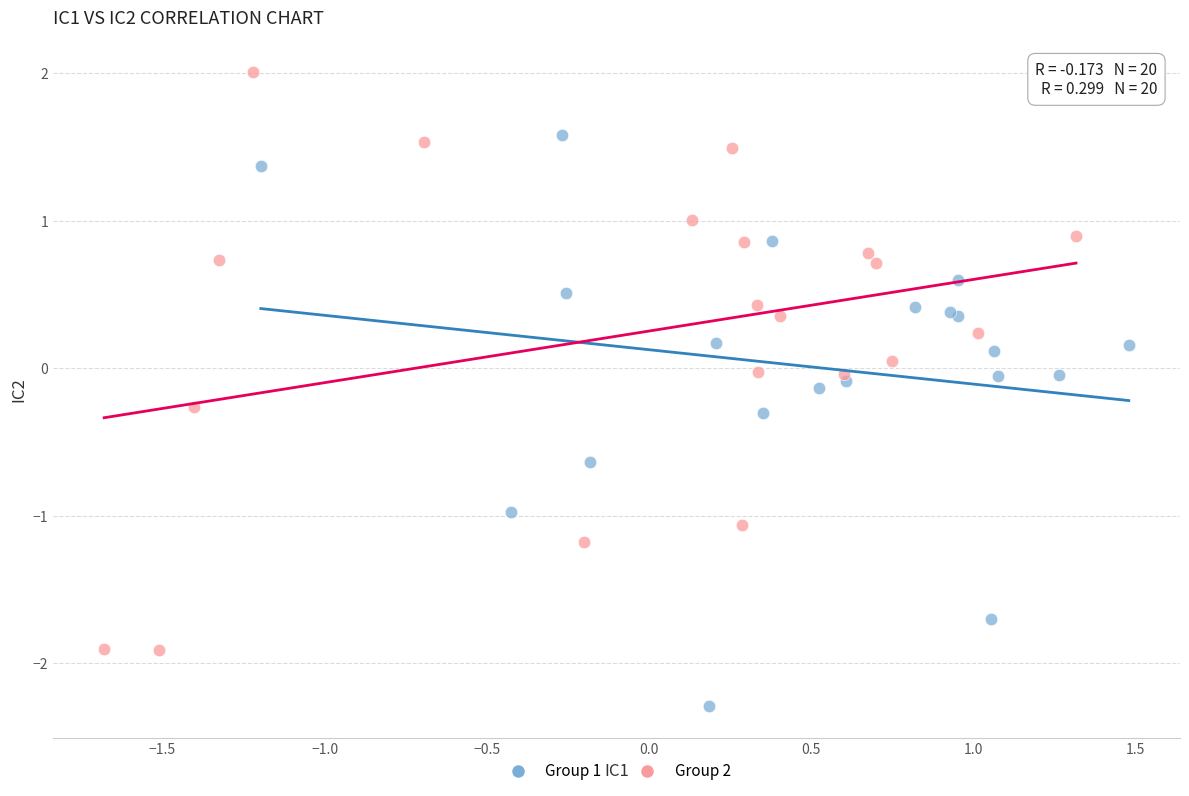

Which series contains the lowest Y value?

Group 1